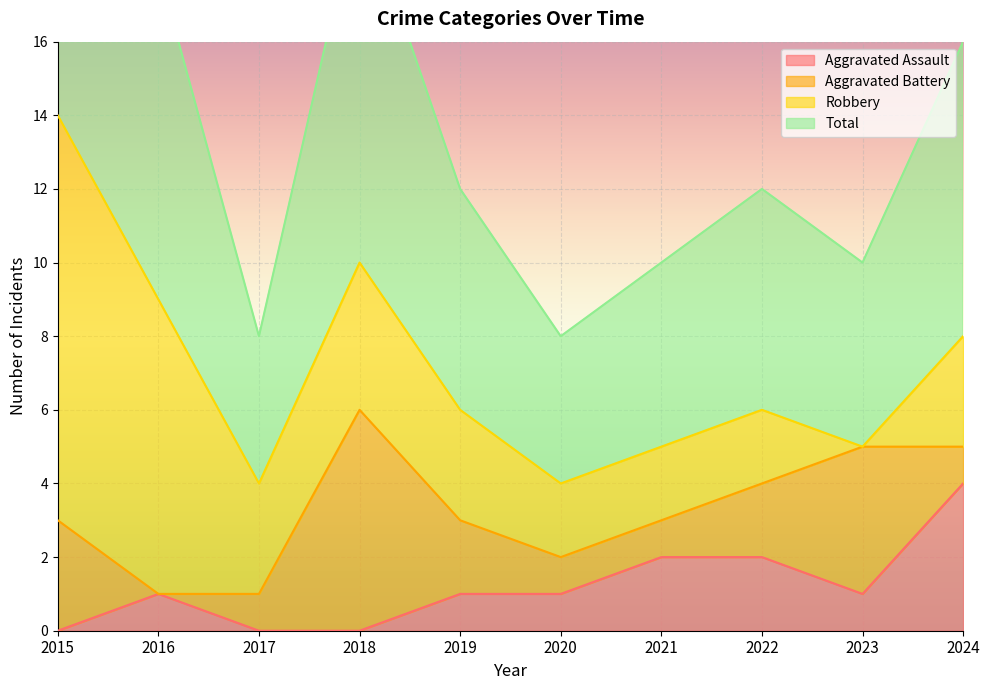

Rank the categories by Total value from lowest to highest.

2017, 2020, 2021, 2023, 2019, 2022, 2024, 2016, 2018, 2015